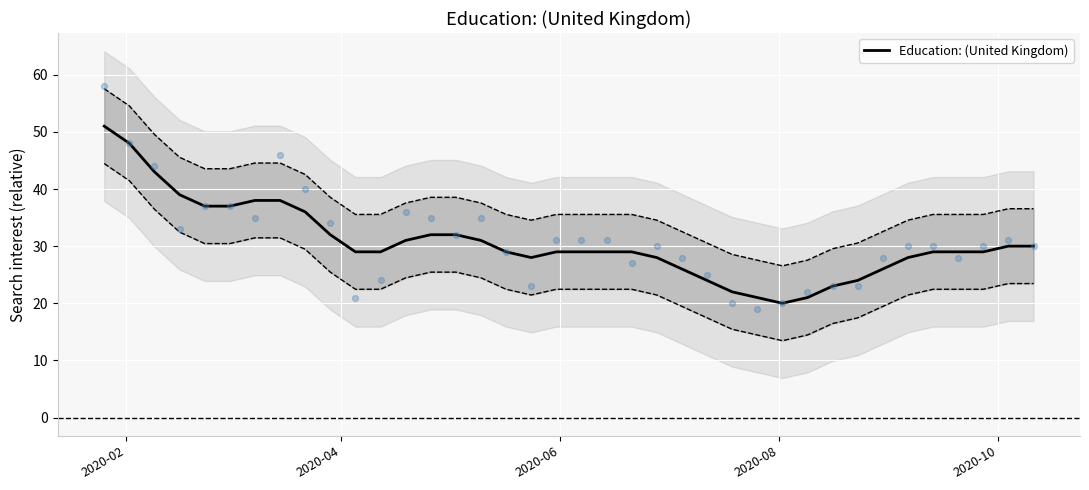

What is the highest value of the Education: (United Kingdom) series?

51